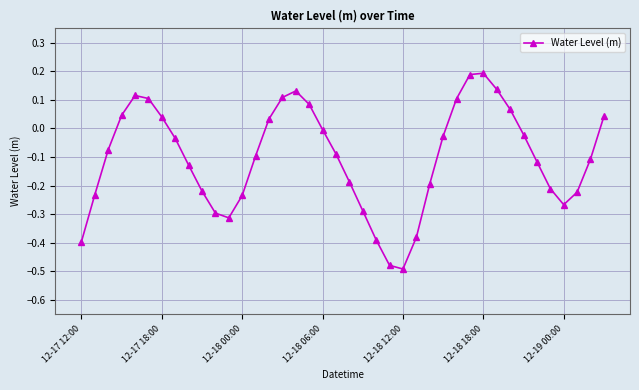

What is the difference between the second highest and minimum values?

0.7